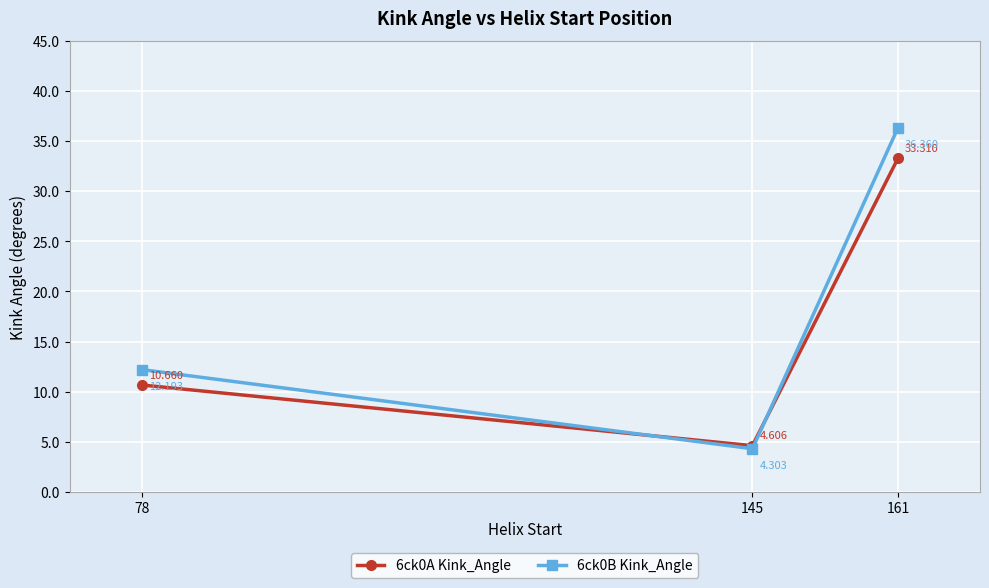

What is the difference between the 6ck0B Kink_Angle values at 145 and 78?

7.9